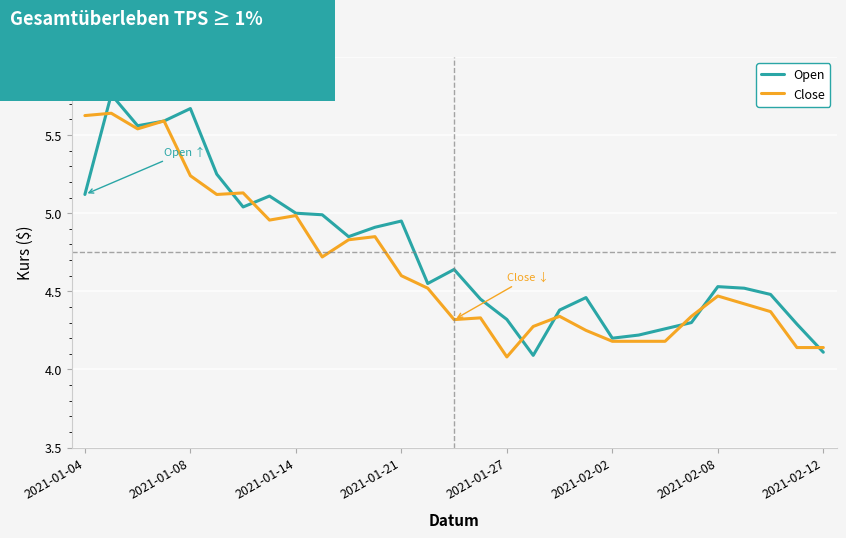

How many lines are shown in the chart?

2